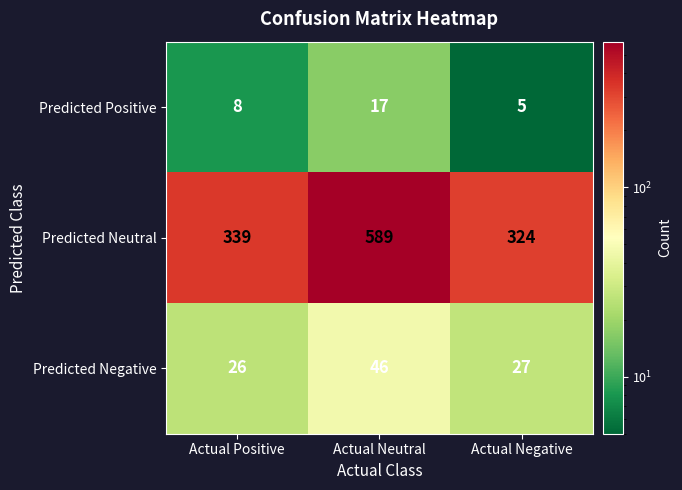

At how many categories does at least one series exceed 155?

3